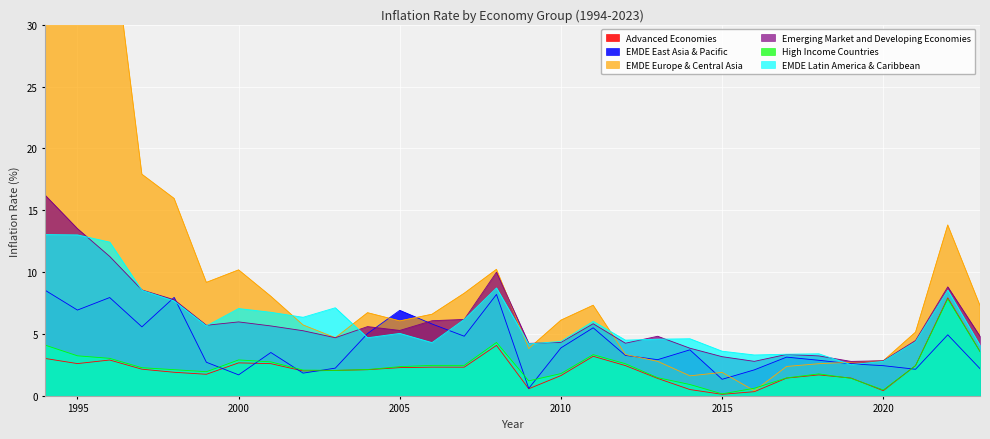

Rank the series by their maximum value, from lowest to highest.

High Income Countries, Advanced Economies, EMDE East Asia & Pacific, EMDE Latin America & Caribbean, Emerging Market and Developing Economies, EMDE Europe & Central Asia